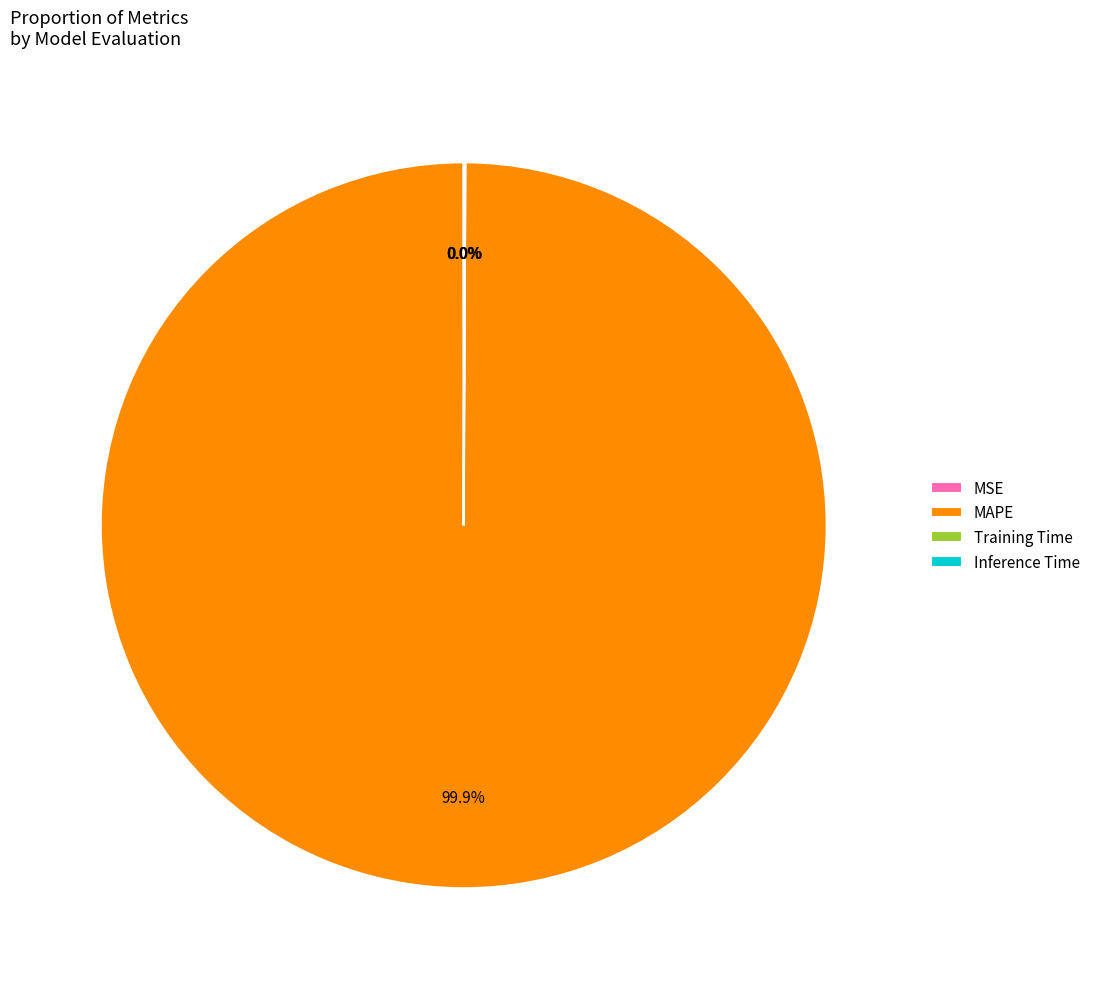

Which category has the biggest portion of the pie?

MAPE